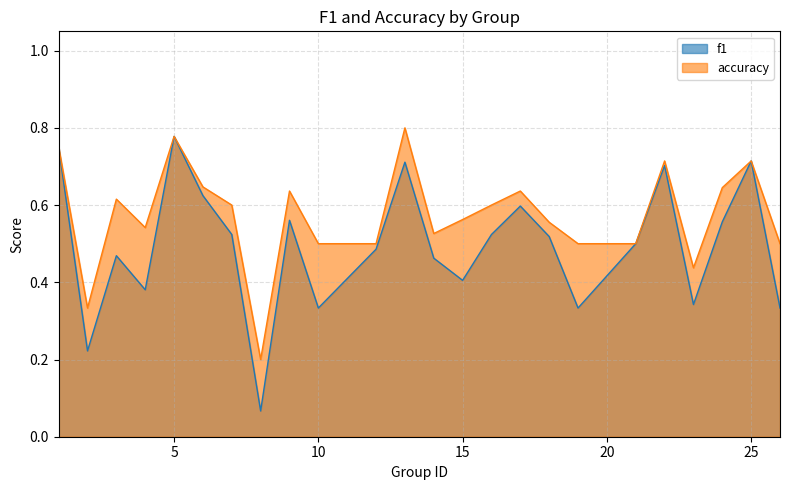

How many lines are shown in the chart?

2